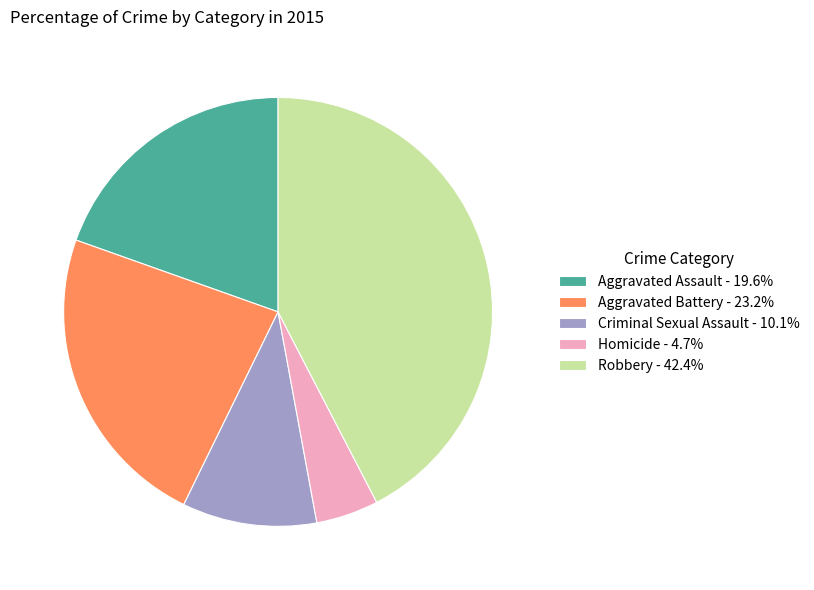

What is the largest slice in the pie chart?

Robbery